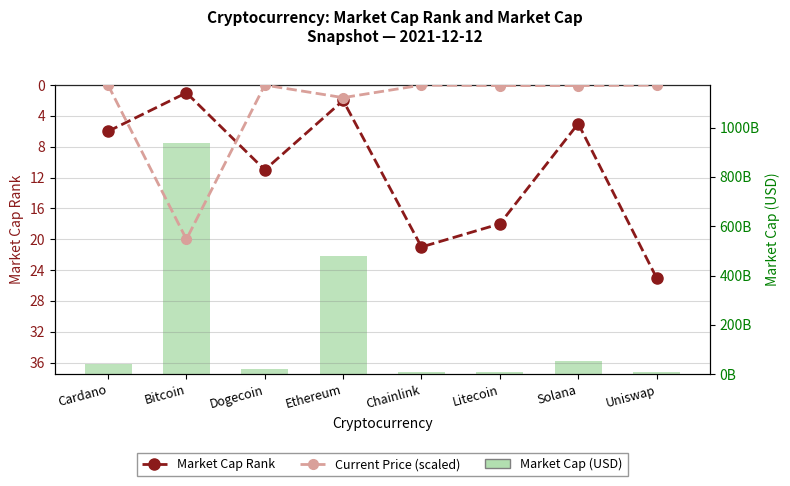

Is the value of Current Price (scaled) at Litecoin greater than the value of Market Cap (USD) at Chainlink?

No